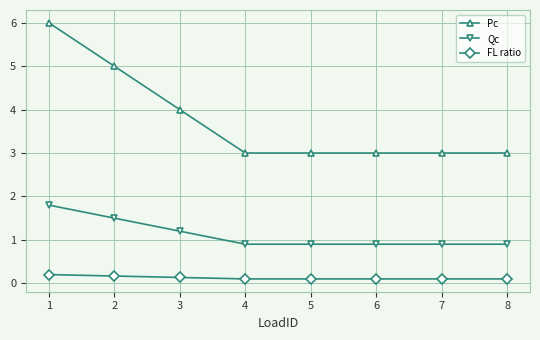

List the series in order of their peak value, highest first.

Pc, Qc, FL ratio